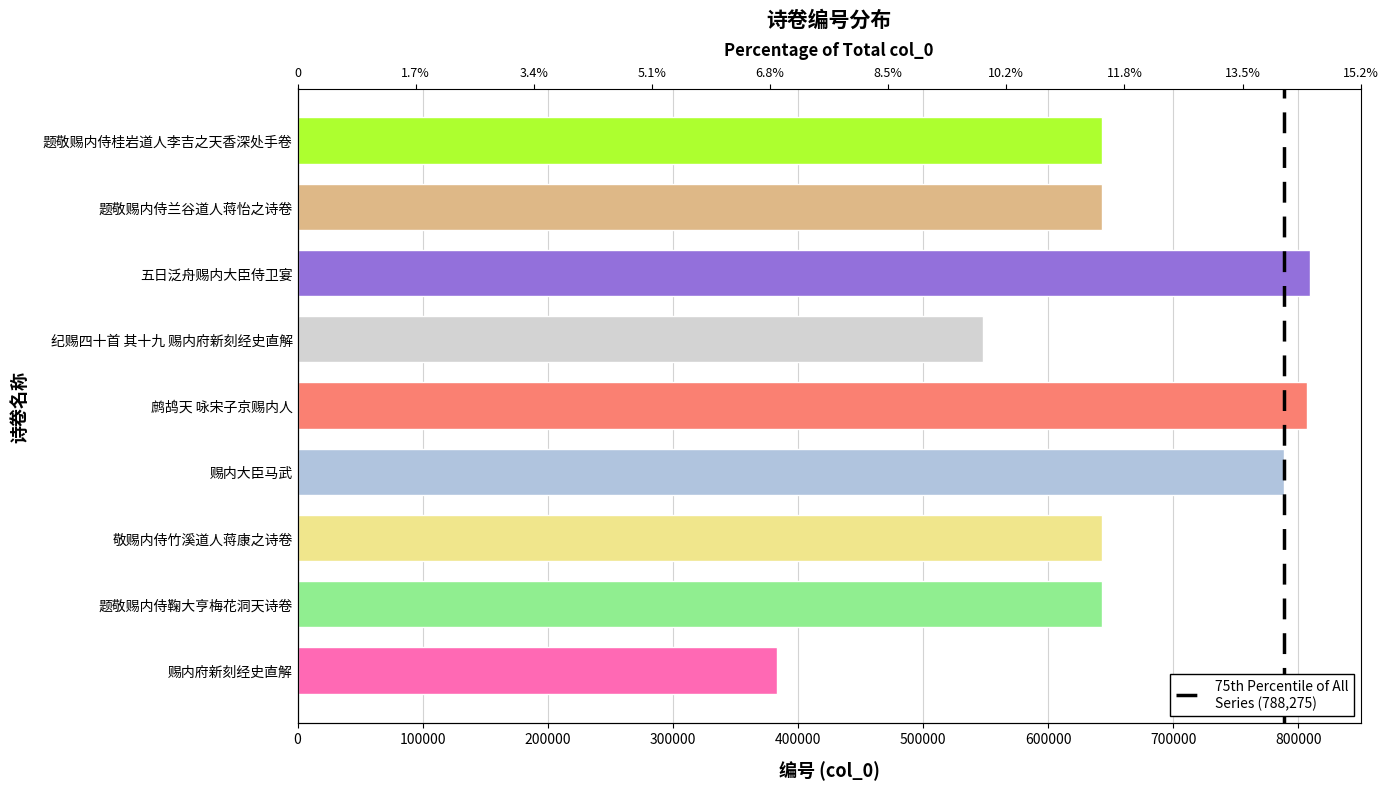

How many data points does each series have?

2